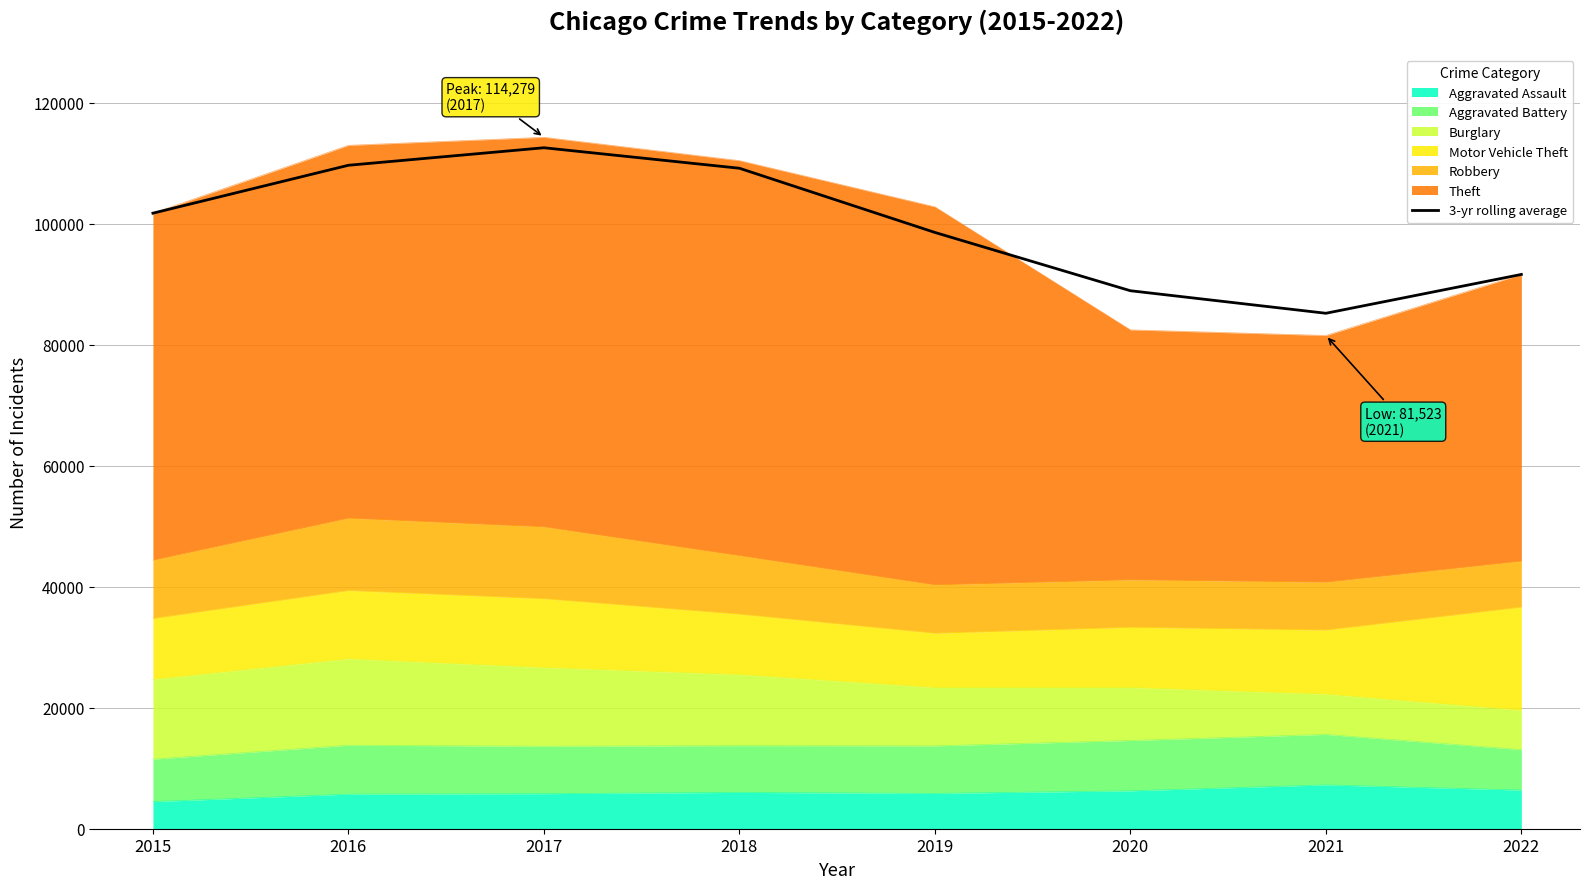

At which label does the data first exceed 101738?

2016